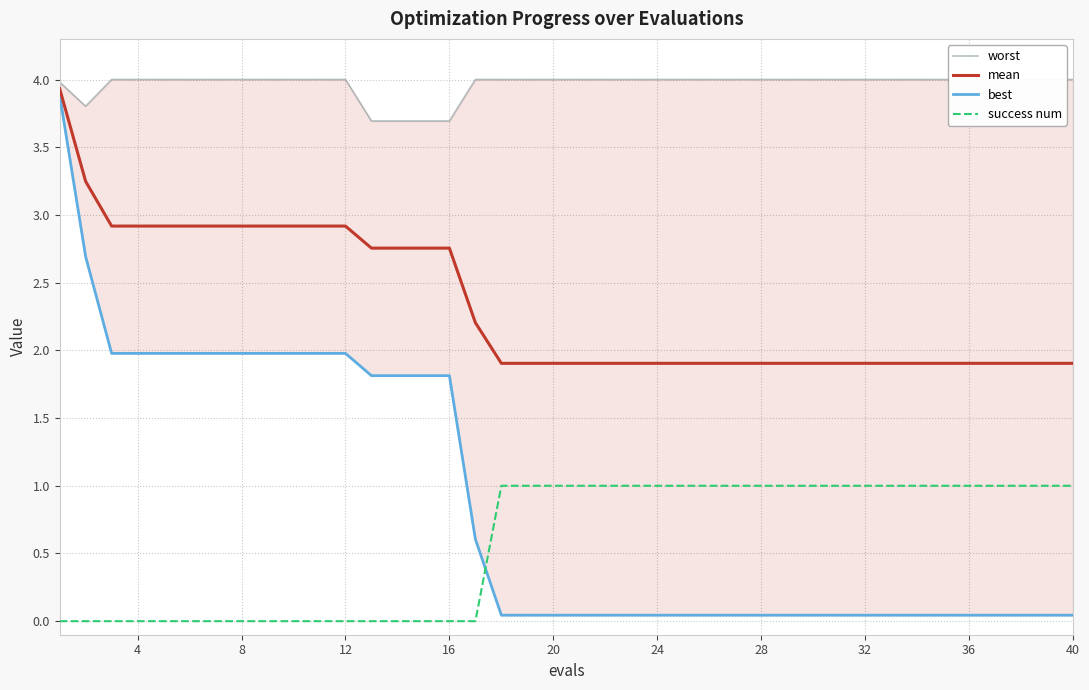

What is the maximum value for mean?

3.9